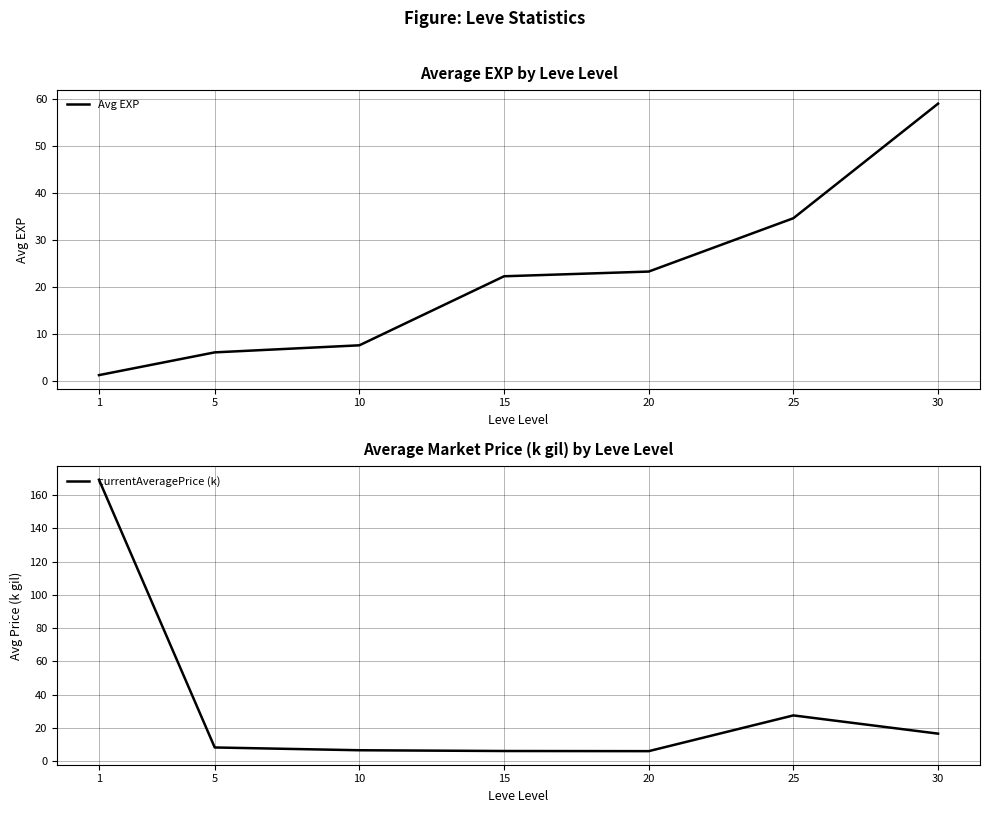

How many data points does each series have?

7